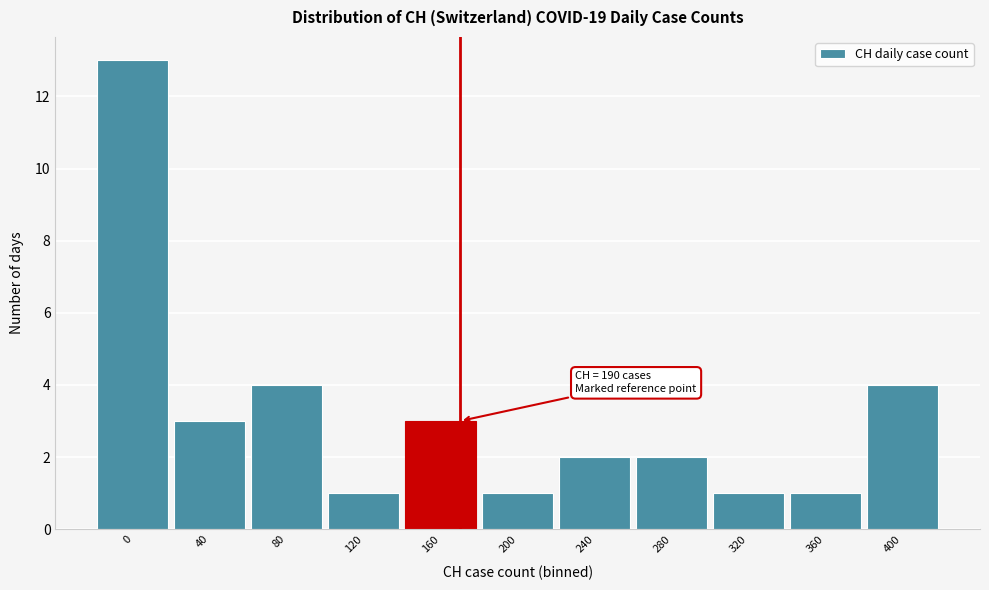

Reading left to right, transcribe all the data shown in this chart.

0=13	40=3	80=4	120=1	160=3	200=1	240=2	280=2	320=1	360=1	400=4